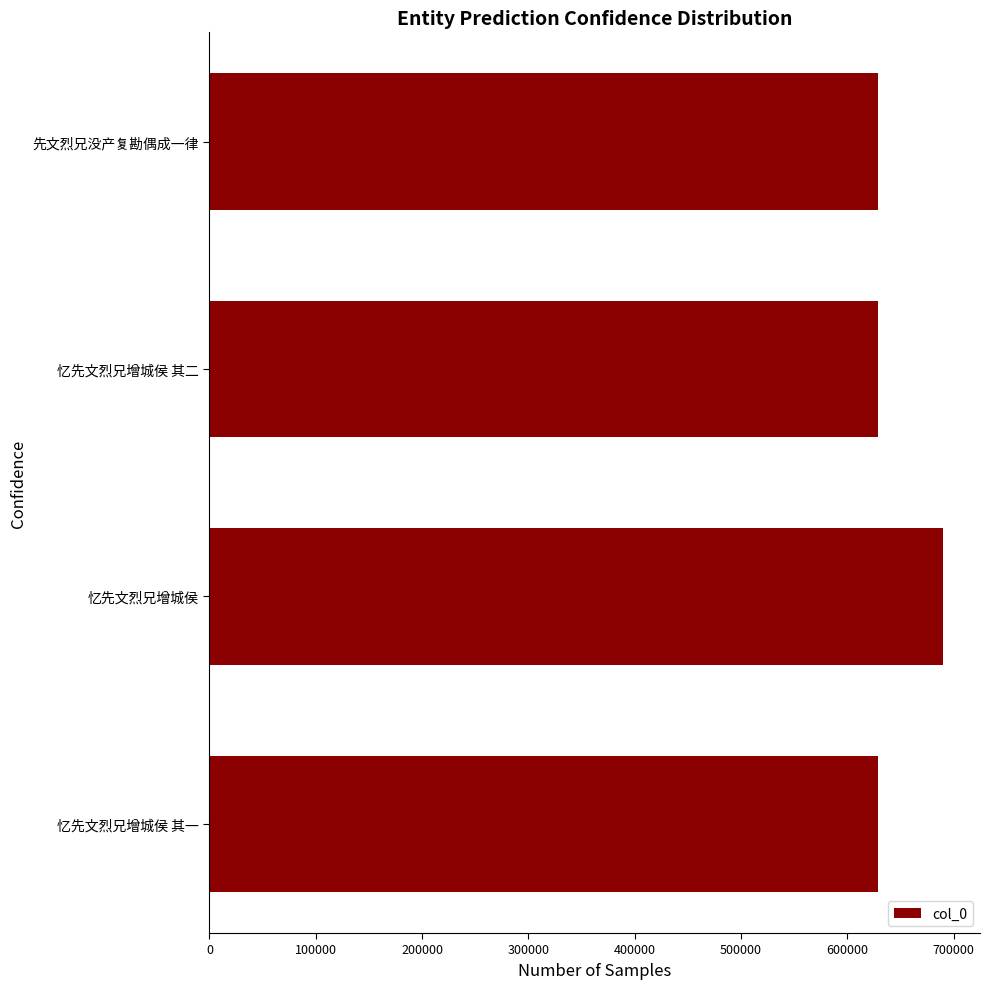

The chart shows a value of 1118515 at 忆先文烈兄增城侯 其二. True or false?

False